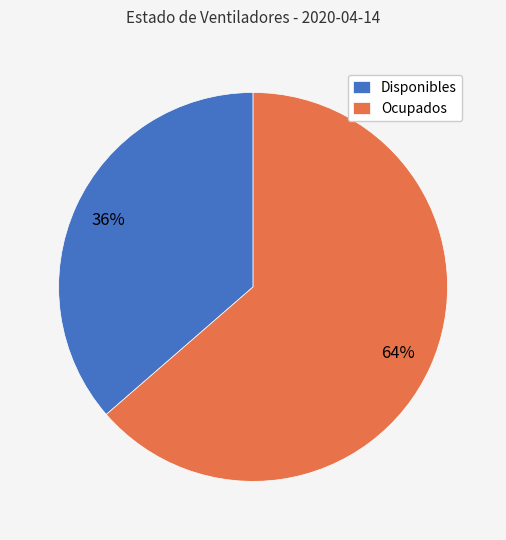

Which category has the biggest portion of the pie?

Ocupados